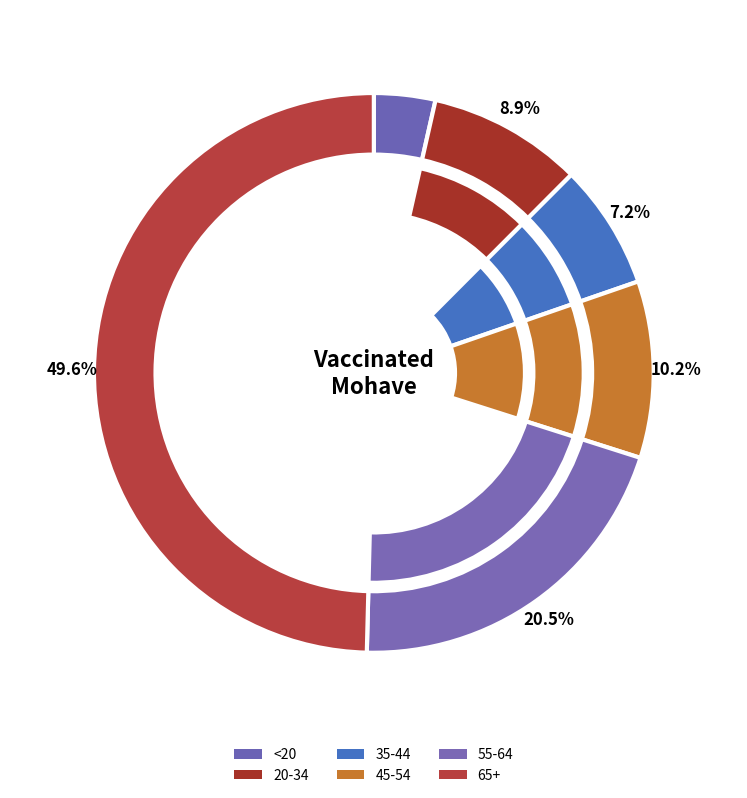

How many segments does this pie chart have?

6